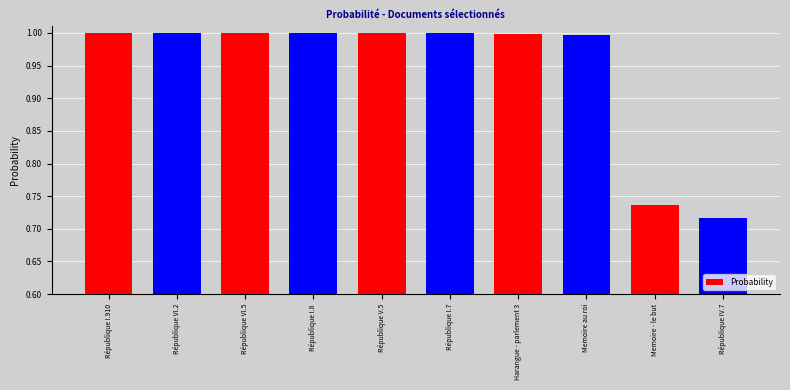

What is the value of the 6th bar from the left?

1.0